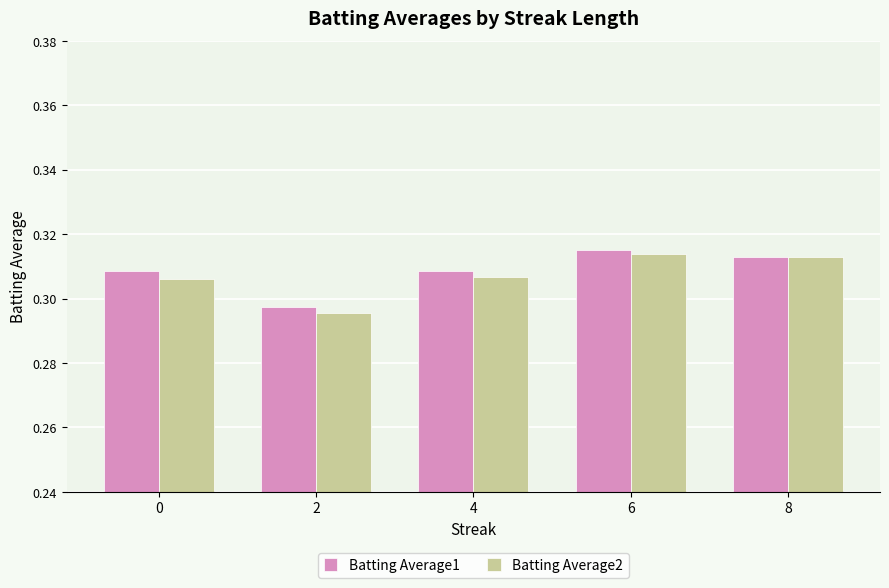

At how many categories does at least one series exceed 0?

5